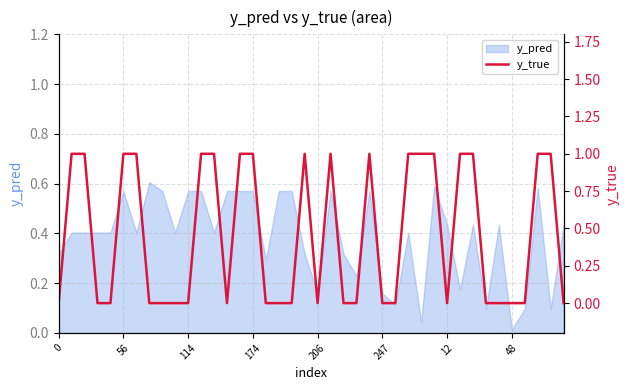

What is the label of the 3rd point from the right?

37